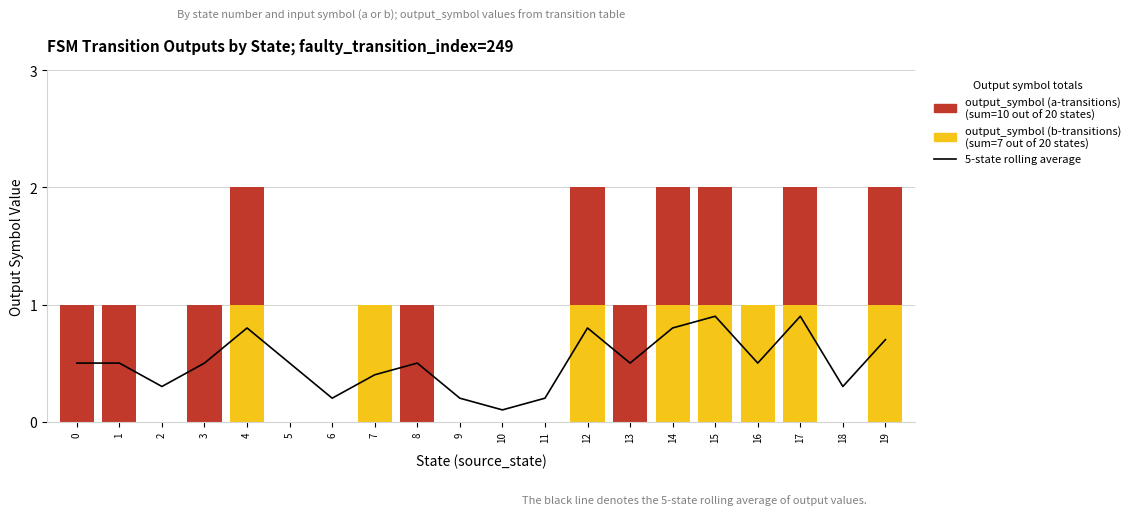

What is the sum of all output_symbol (a-transitions) values?

11.0